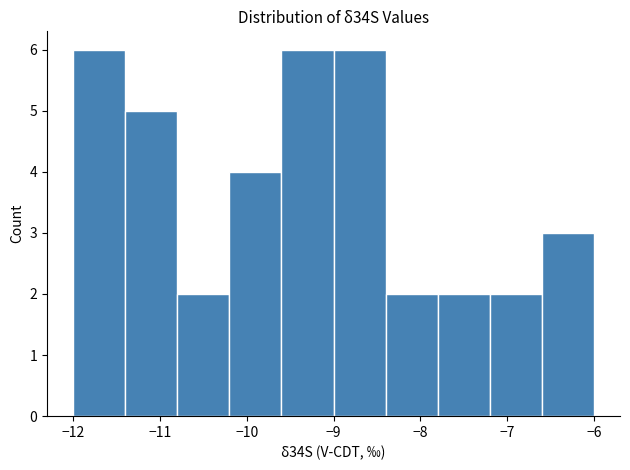

Reading left to right, list every bar in this chart as the range it spans on the x-axis followed by its height. The values are not printed on the chart, so give them approximately, as read against the axis.

-12.0 to -11.4: 6
-11.4 to -10.8: 5
-10.8 to -10.2: 2
-10.2 to -9.6: 4
-9.6 to -9.0: 6
-9.0 to -8.4: 6
-8.4 to -7.8: 2
-7.8 to -7.2: 2
-7.2 to -6.6: 2
-6.6 to -6.0: 3